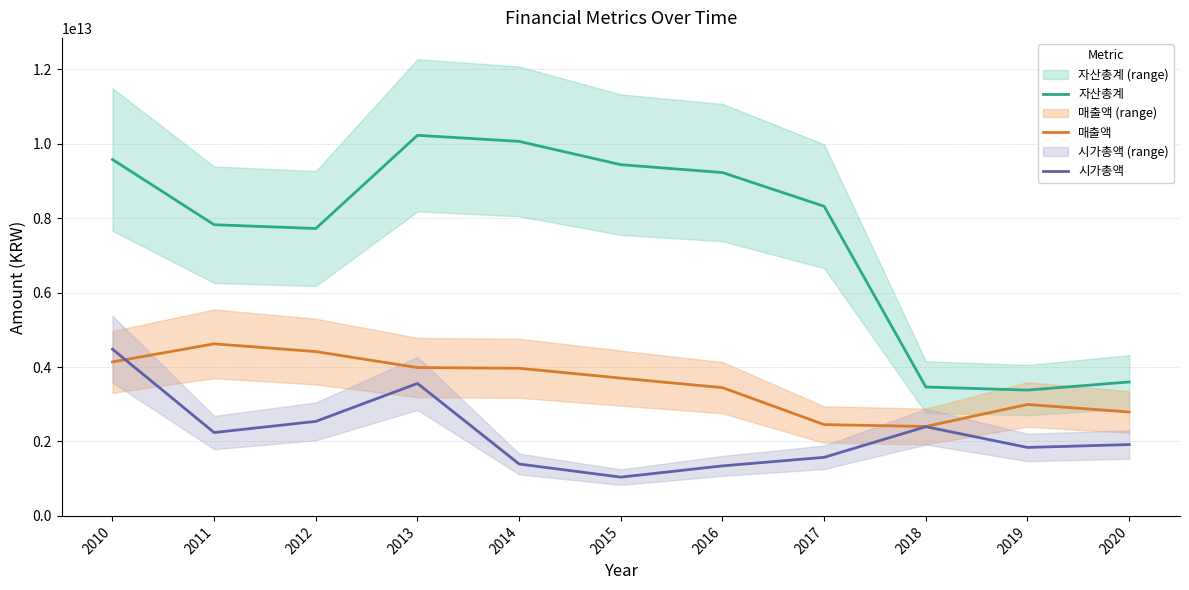

List the series in order of their overall mean, highest first.

자산총계, 매출액, 시가총액